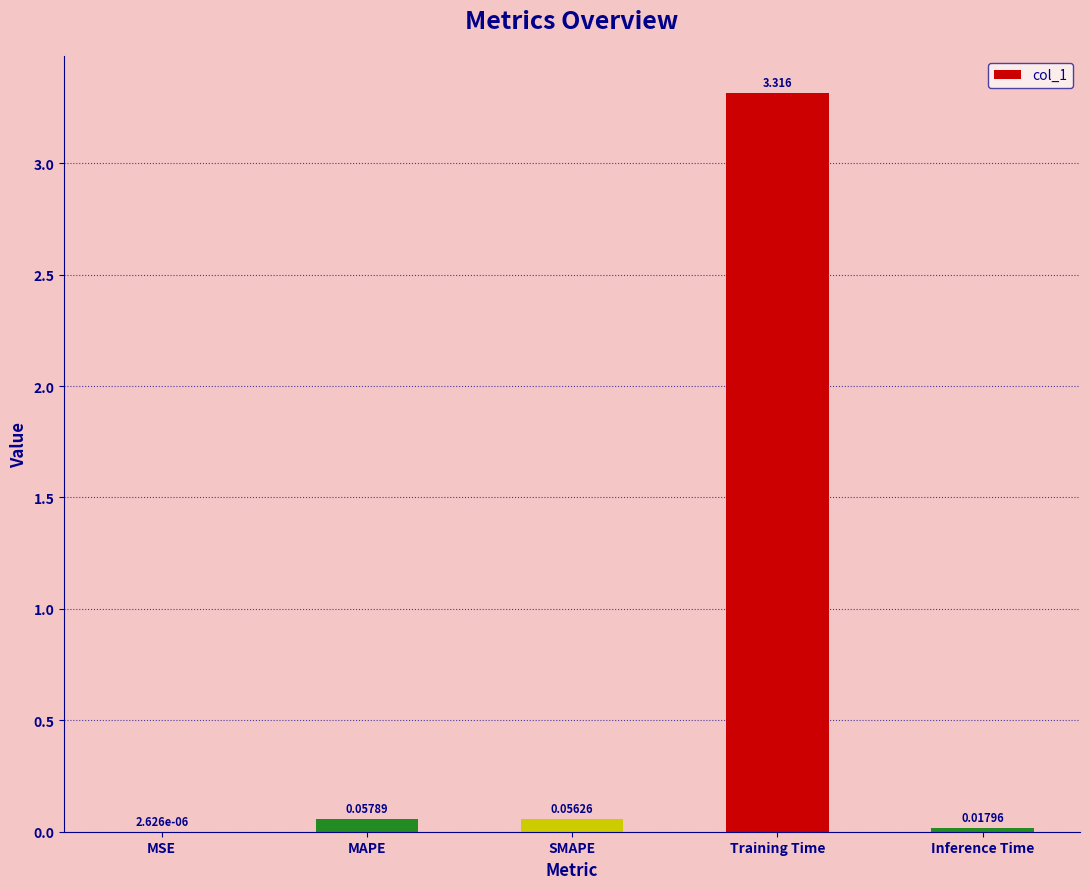

Which category has the highest value across all series?

Training Time